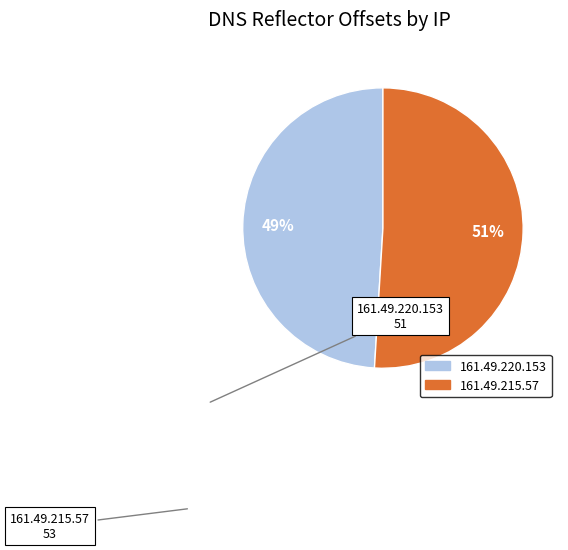

To the nearest percent, what percentage of the pie is 161.49.220.153?

49%